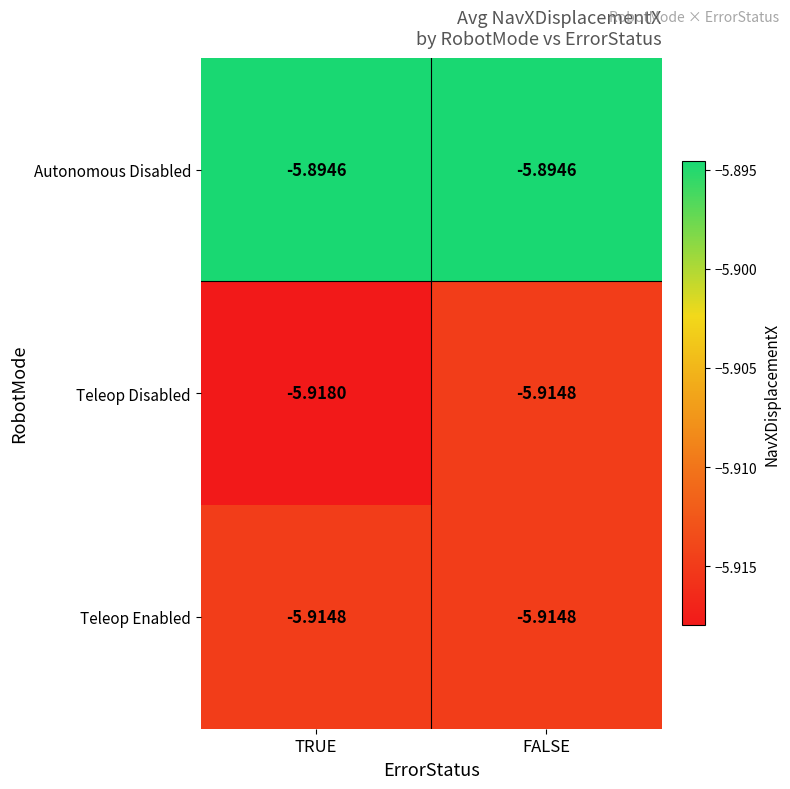

What is the total value across all series at TRUE?

-17.7